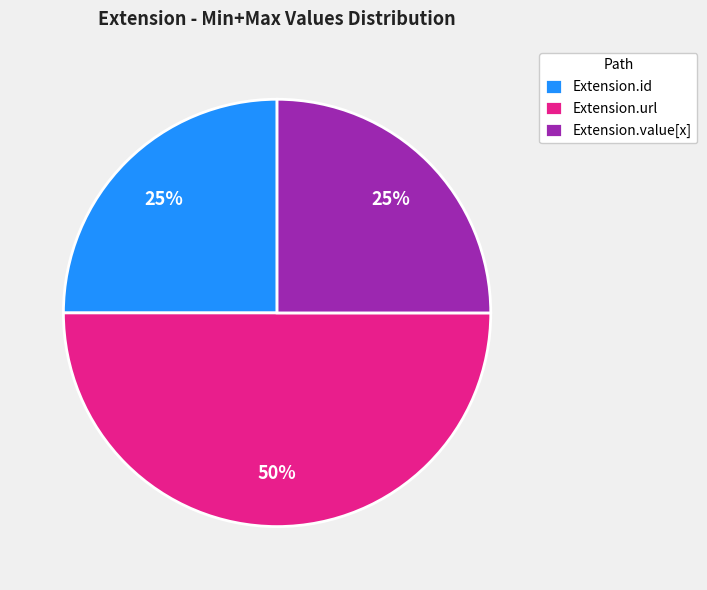

To the nearest percent, what is the difference between the Extension.url and Extension.value[x] slice percentages?

25%